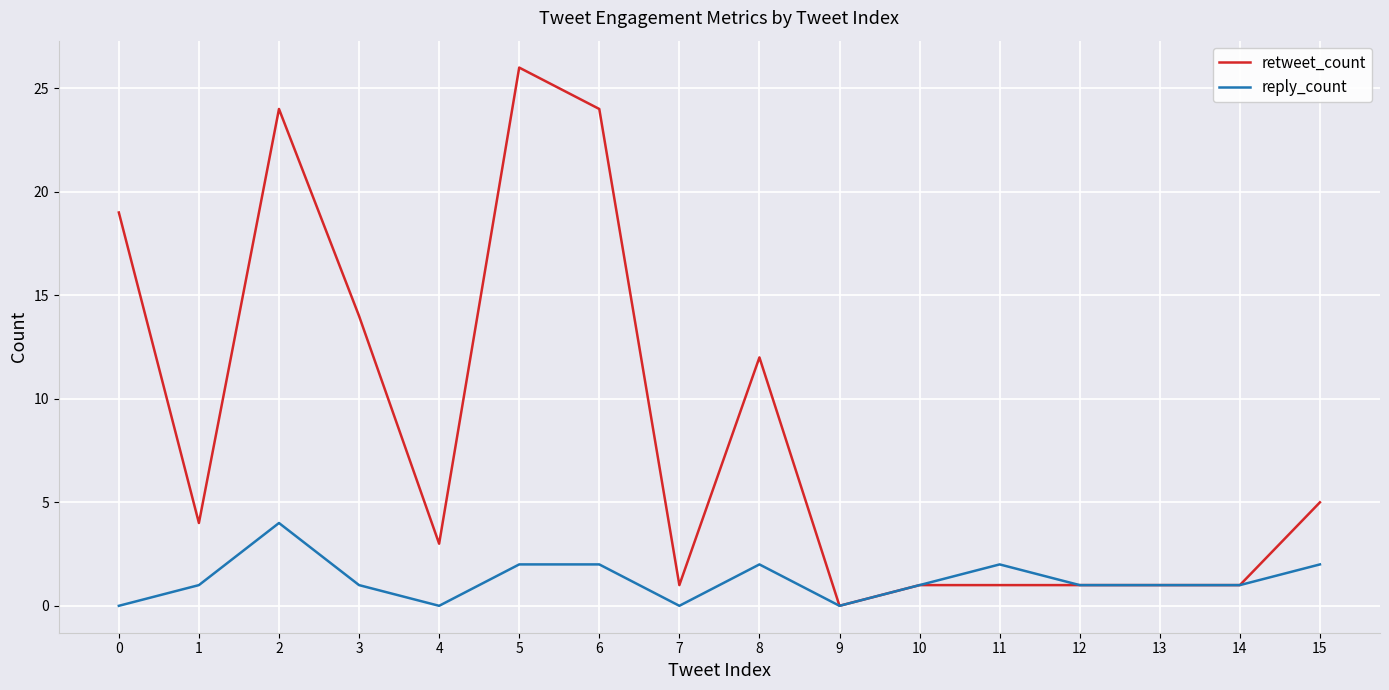

Which series has the widest spread of values?

retweet_count